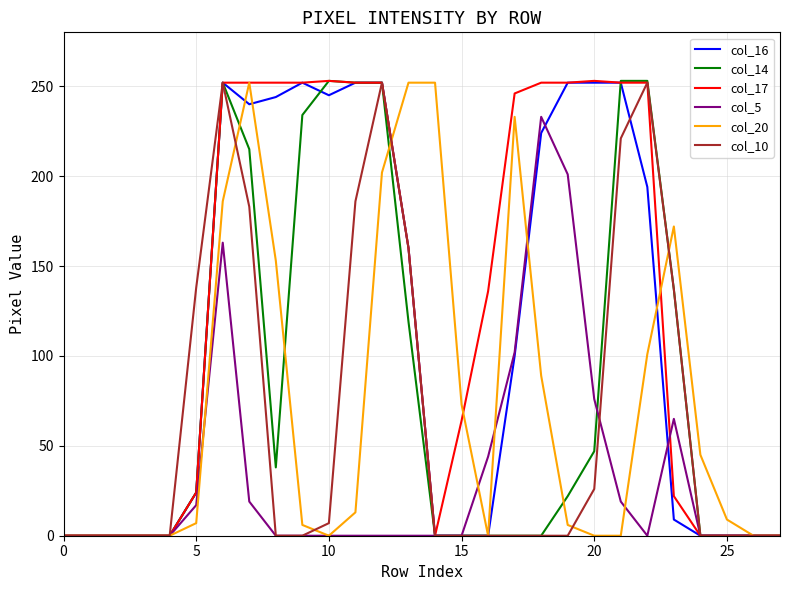

What is the maximum value shown in the chart?

253